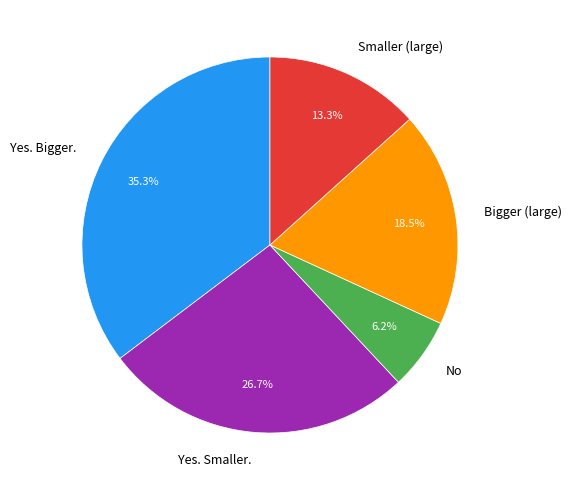

What is the largest slice in the pie chart?

Yes. Bigger.